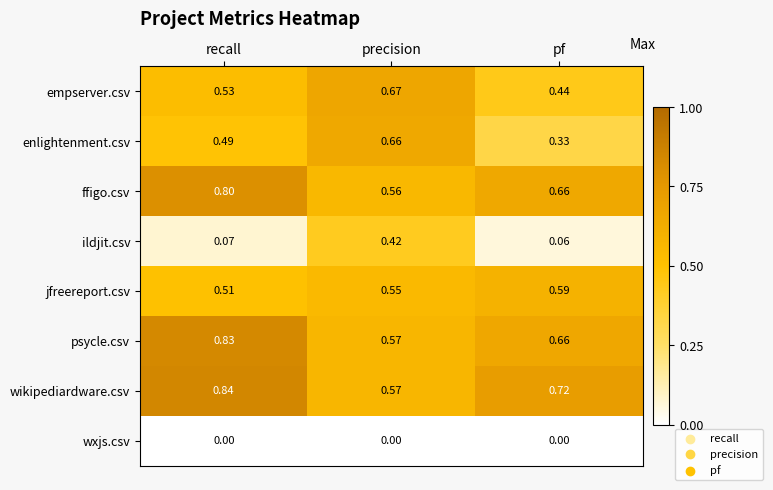

List the series in order of their peak value, lowest first.

wxjs.csv, ildjit.csv, jfreereport.csv, enlightenment.csv, empserver.csv, ffigo.csv, psycle.csv, wikipediardware.csv